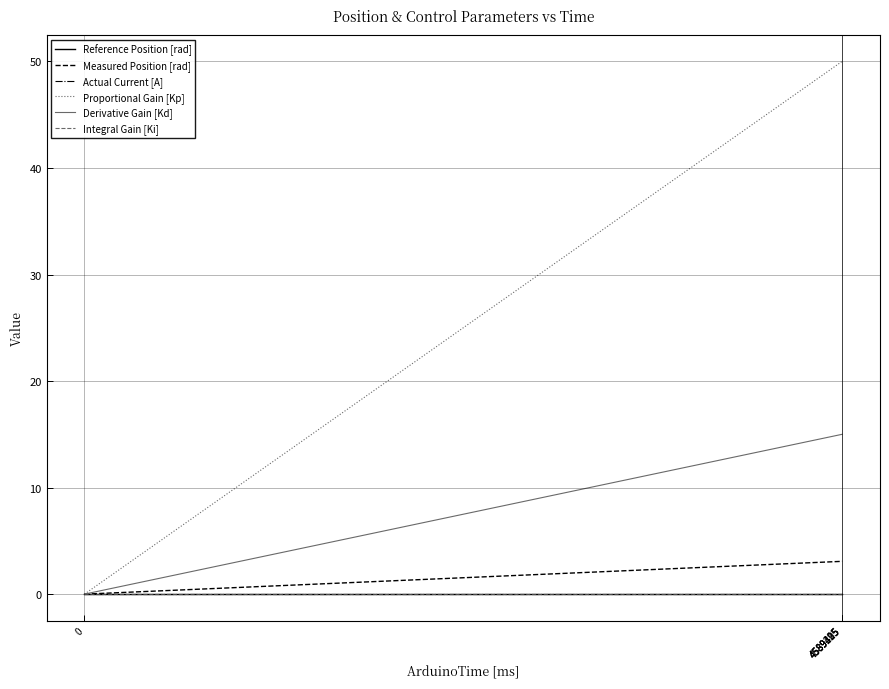

Is this an area chart (filled region under the line)?

No